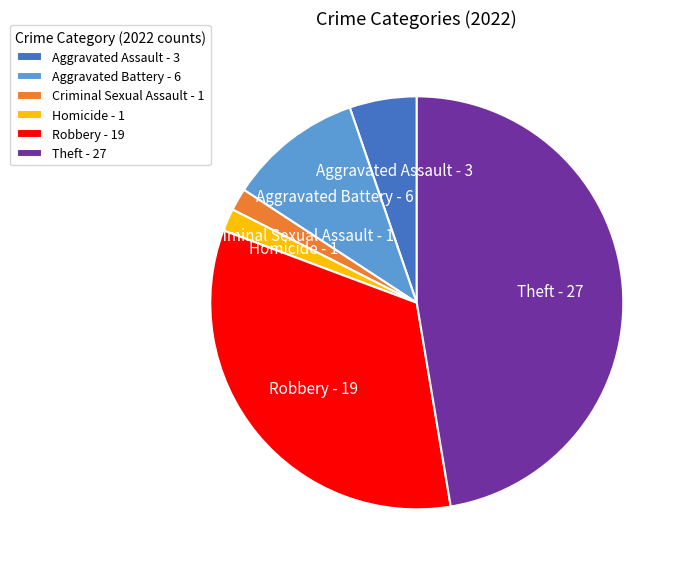

Approximately how many times larger is the value at Aggravated Battery - 6 compared to Aggravated Assault - 3?

2.0